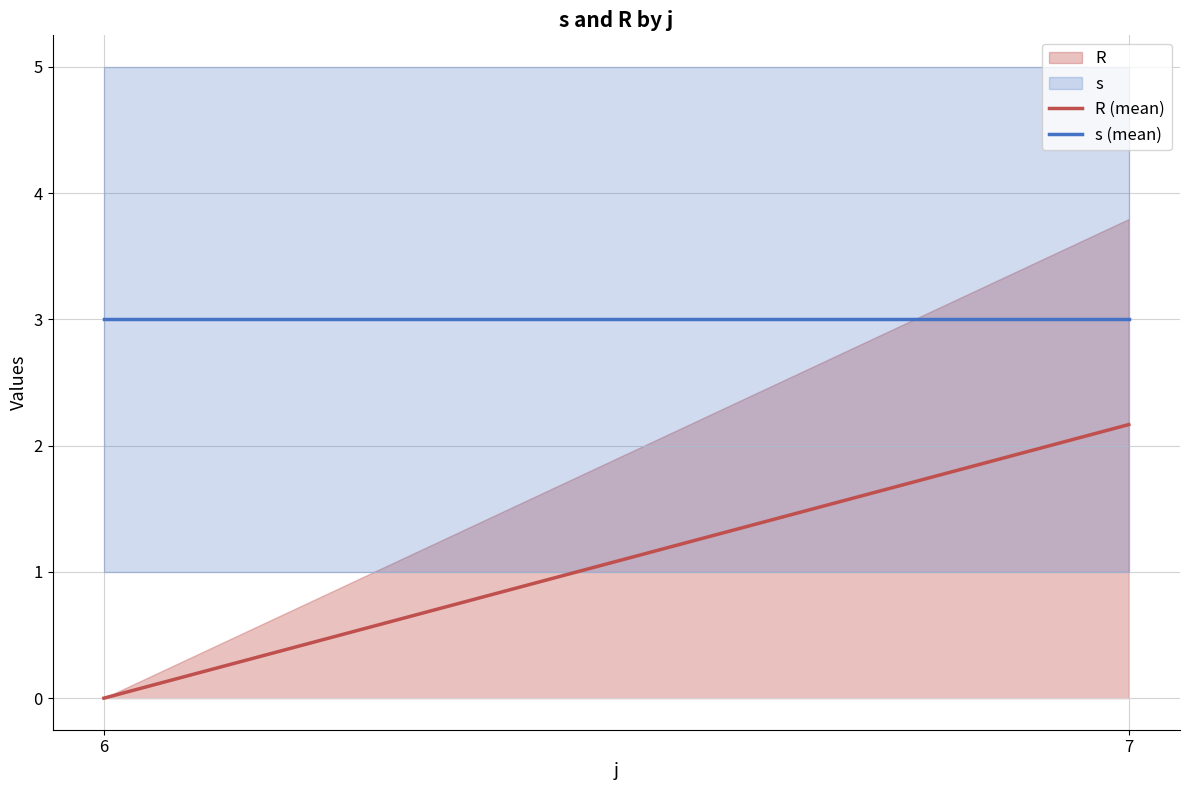

The value of s (mean) at 7 is 3.0. True or false?

True